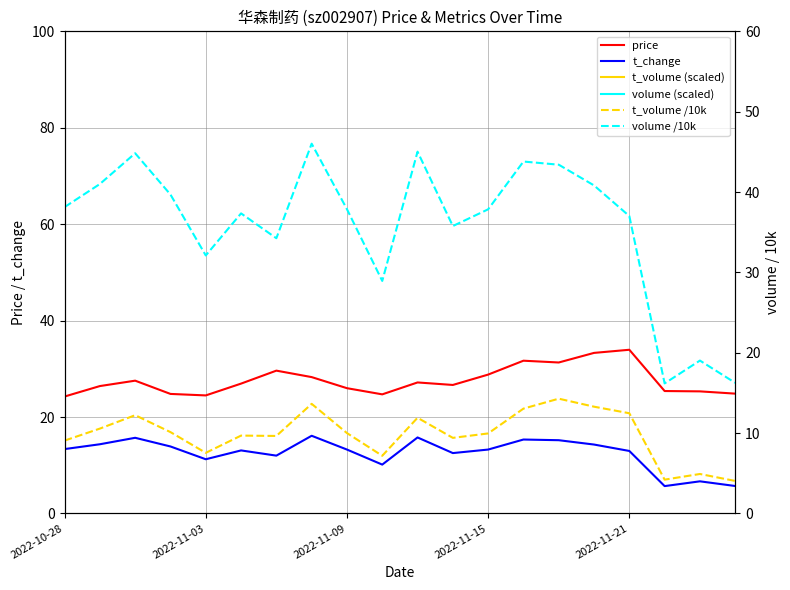

At which category is the sum across all series the highest?

7